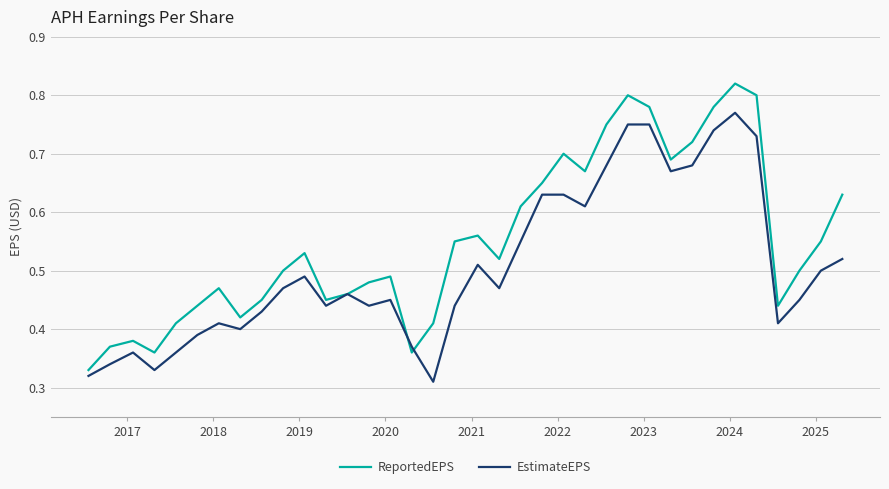

Rank the series by their maximum value, from highest to lowest.

ReportedEPS, EstimateEPS